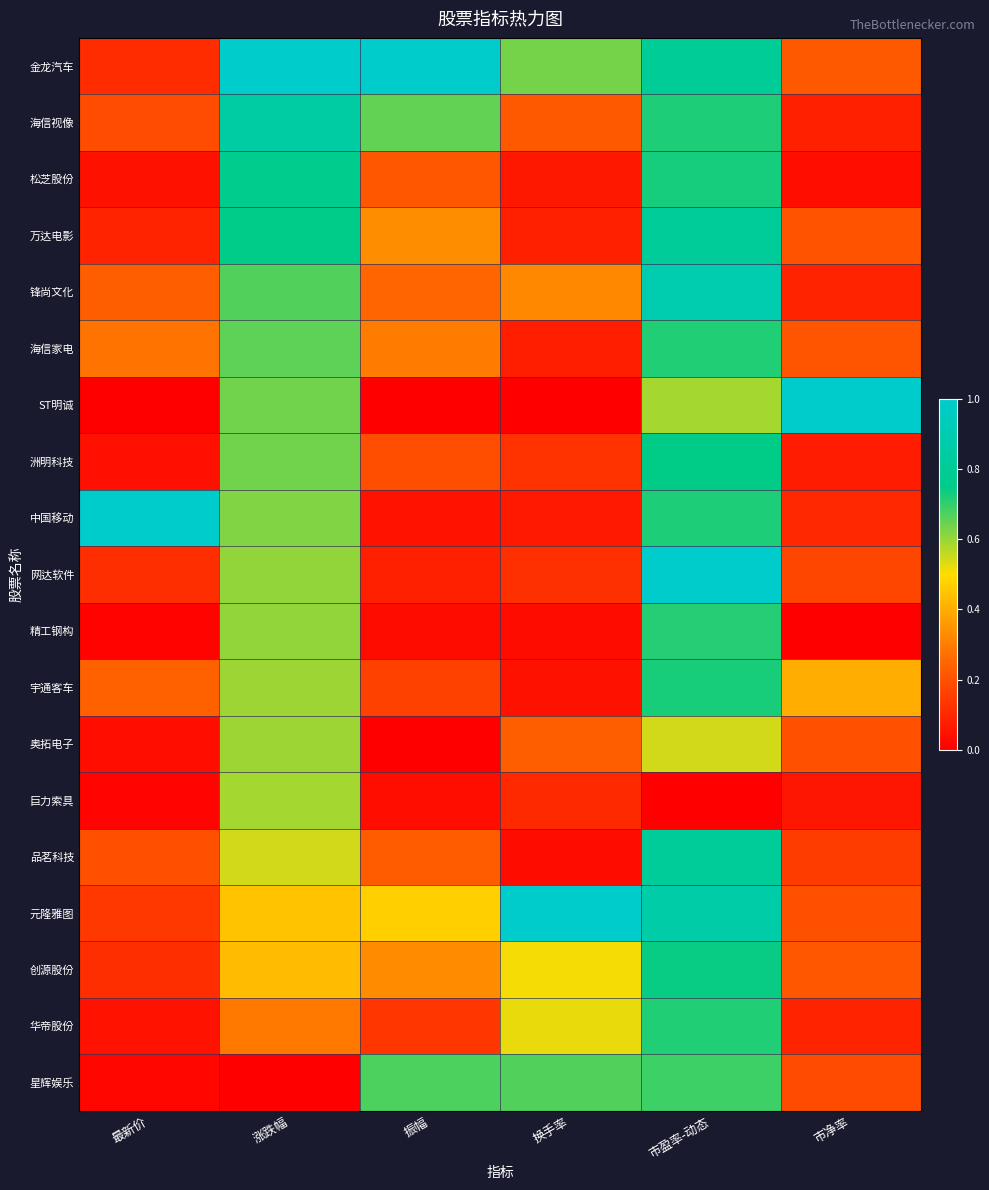

Count the number of data series in this chart.

19